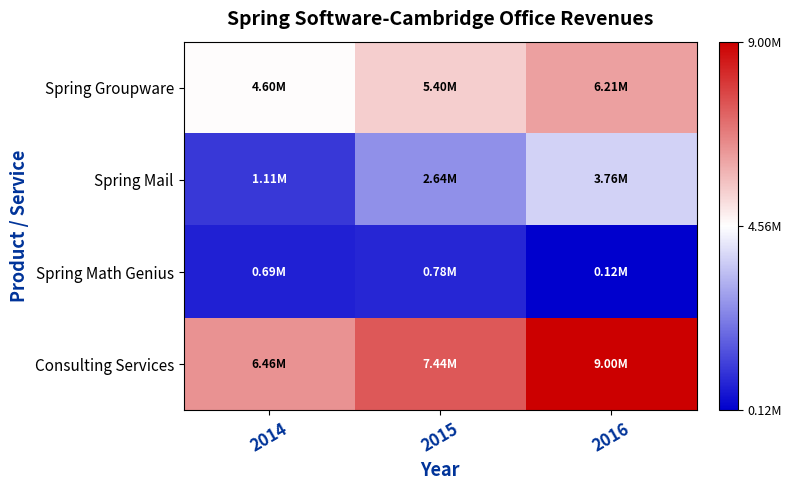

How many distinct data groups are displayed?

4